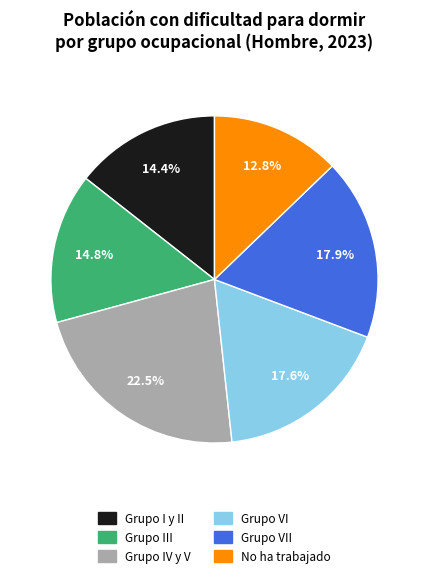

To the nearest percent, what portion does Grupo VI represent?

18%